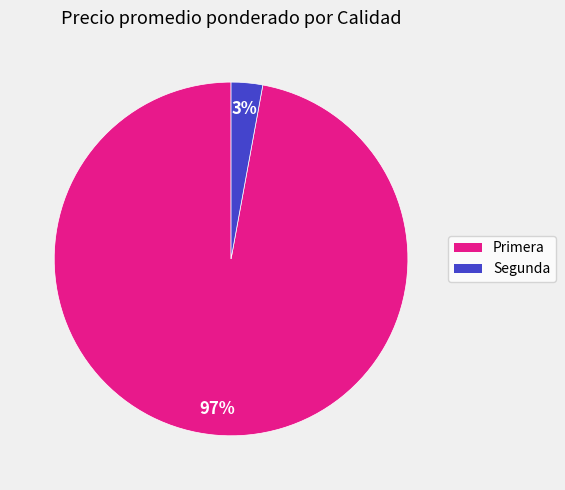

Rank the categories by value from lowest to highest.

Segunda, Primera